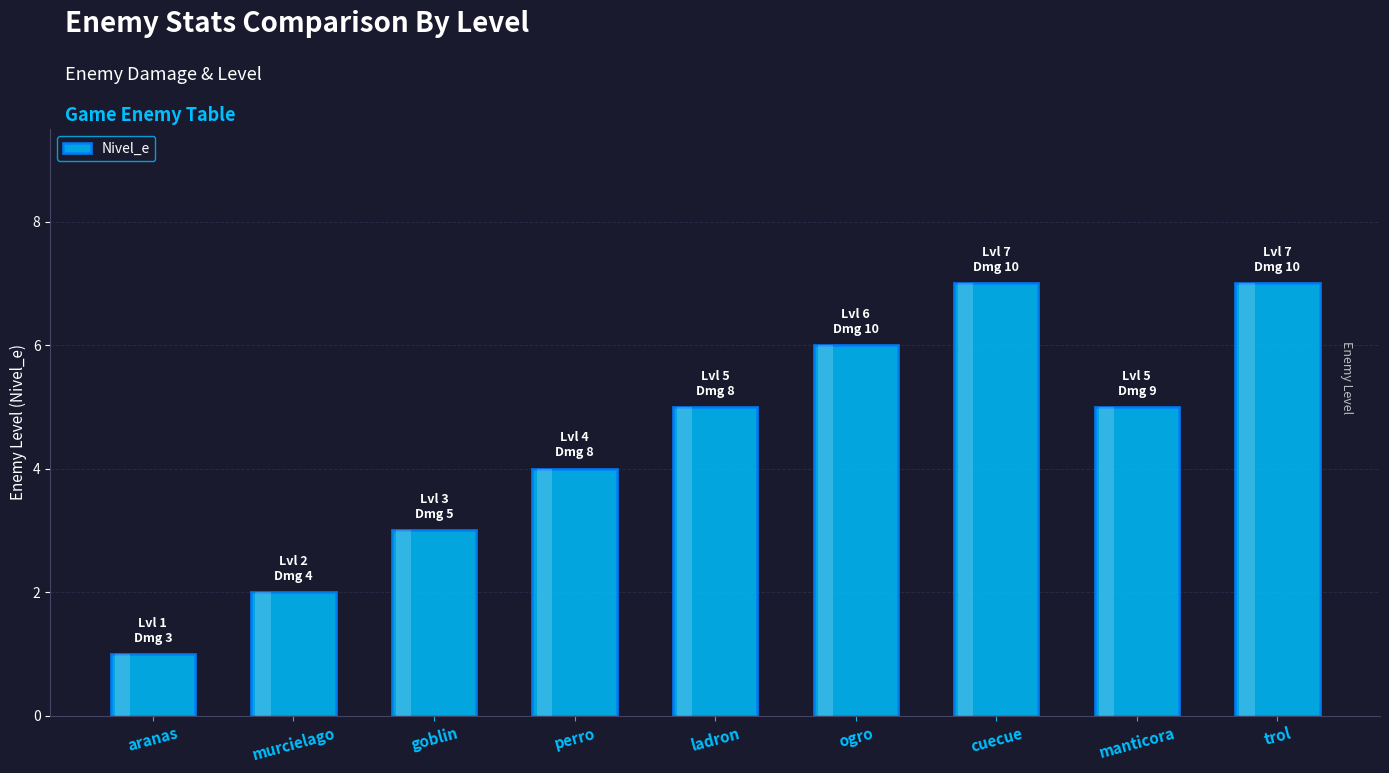

What is the maximum value shown in the chart?

7